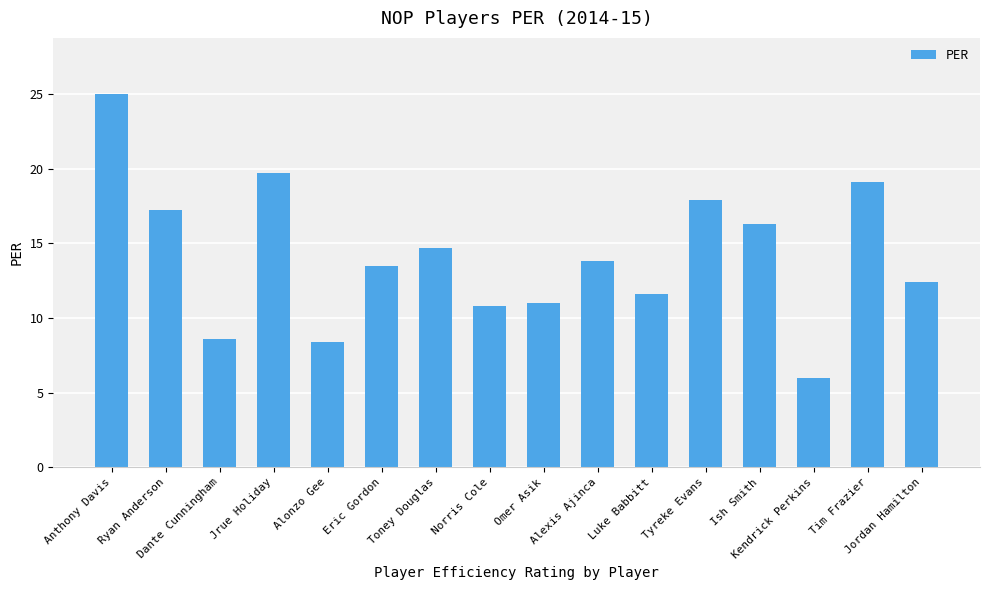

What is the label of the 6th bar from the left?

Eric Gordon